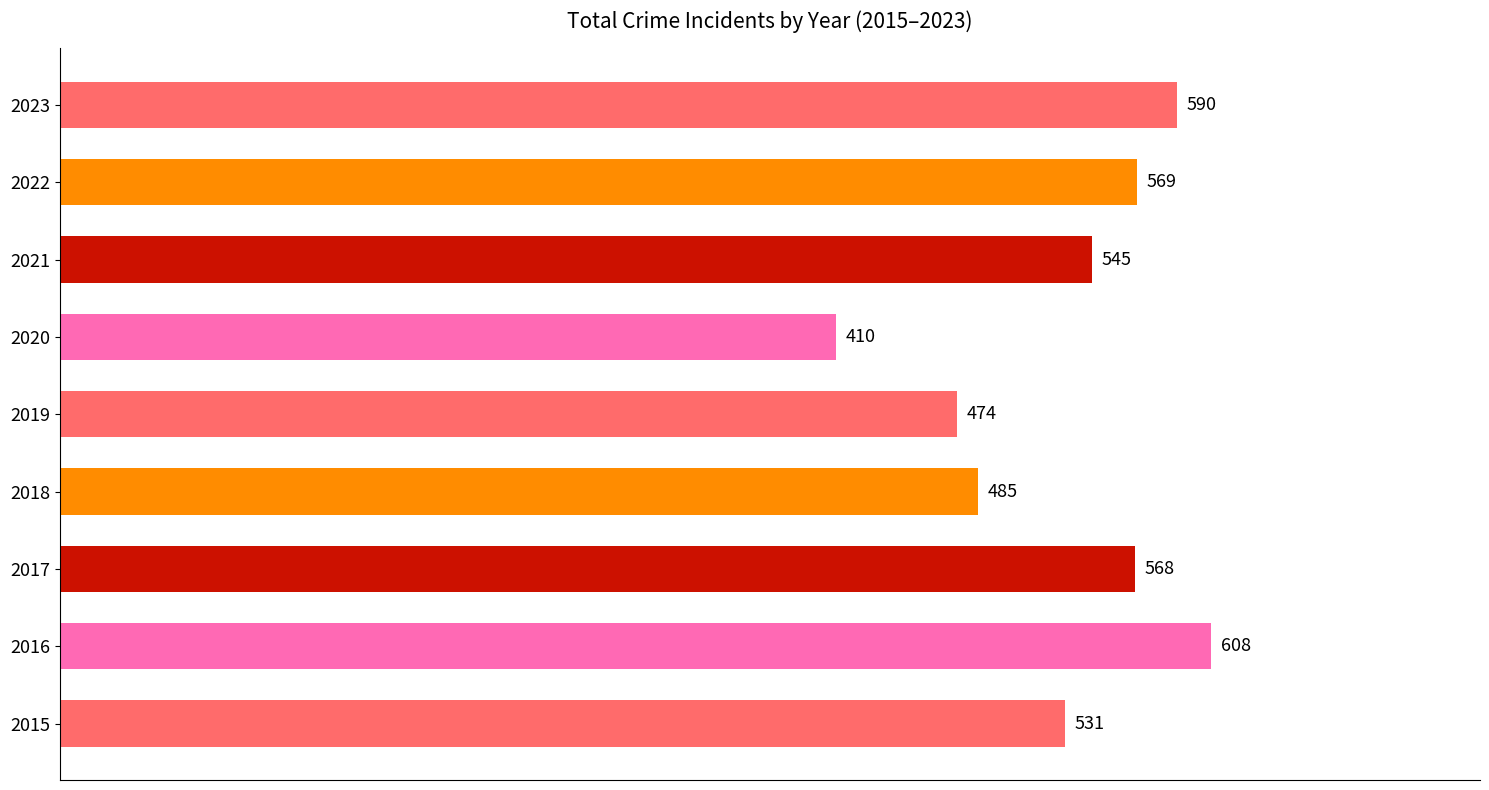

Reading top to bottom, list all the values displayed in this chart.

2023=590	2022=569	2021=545	2020=410	2019=474	2018=485	2017=568	2016=608	2015=531